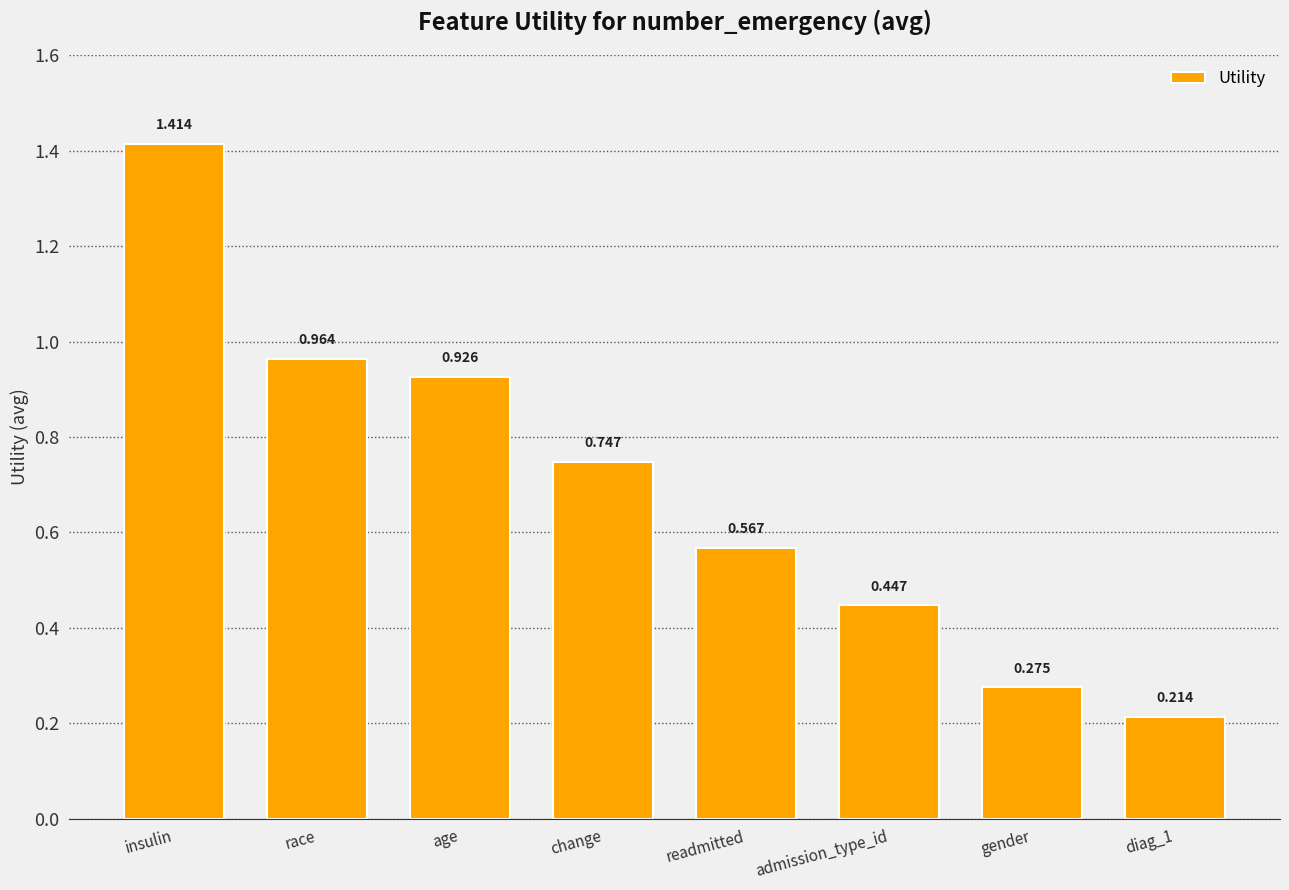

At which category does the chart reach its peak across all series?

insulin